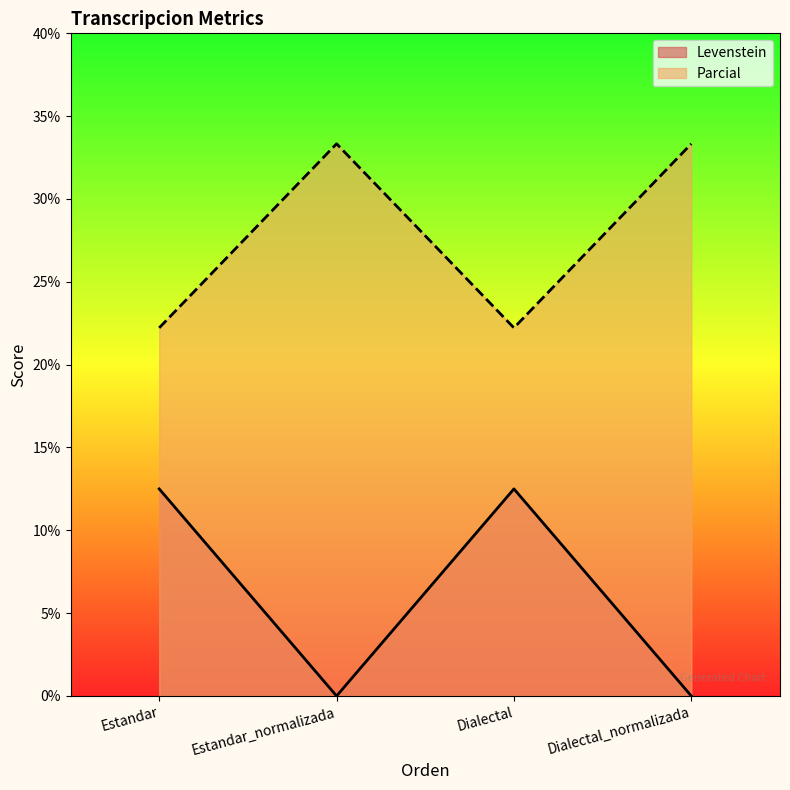

Where is the first local minimum for Levenstein?

Estandar_normalizada